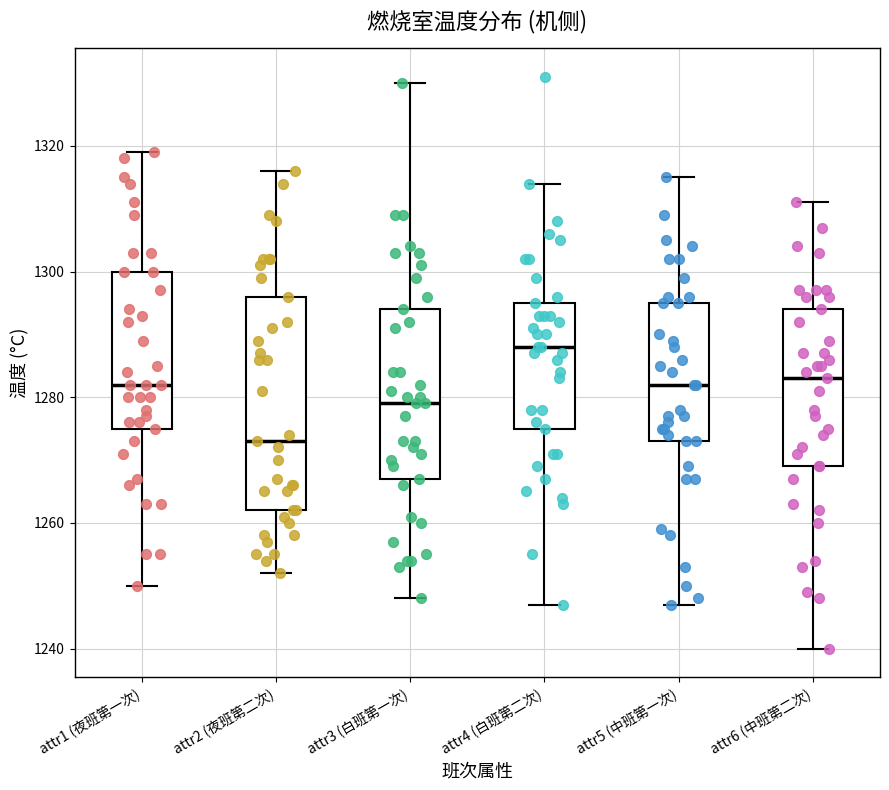

Where is the upper edge of the box for attr2 (夜班第二次) on the y-axis? The values are not printed on the chart, so give them approximately, as read against the axis.

1296